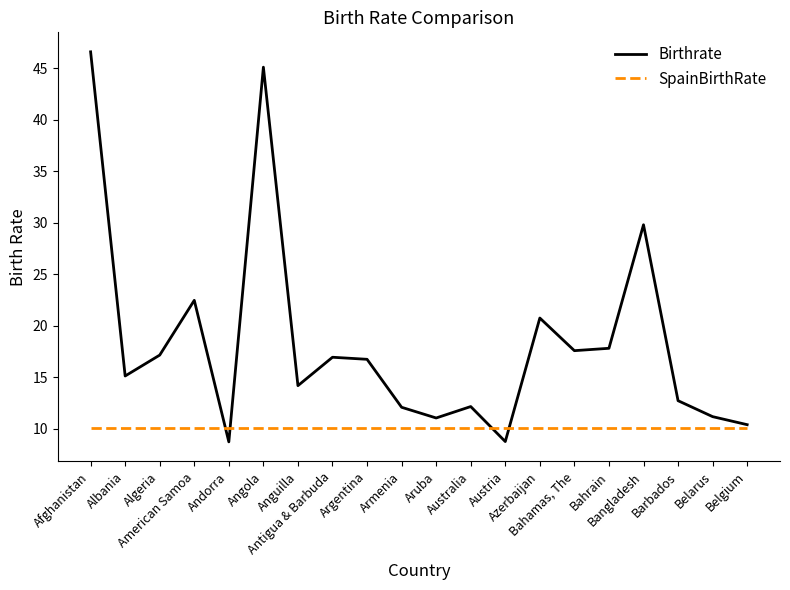

Rank the series at Afghanistan from highest to lowest value.

Birthrate, SpainBirthRate